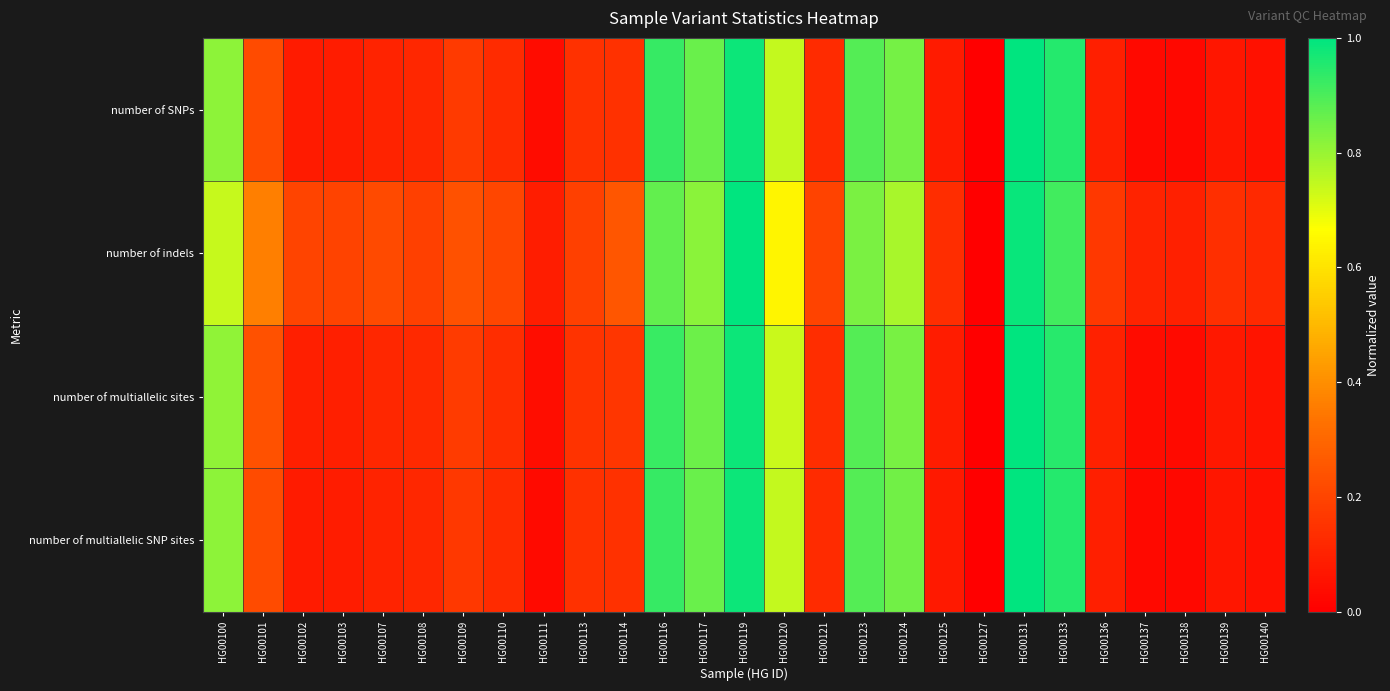

Count the number of data series in this chart.

4